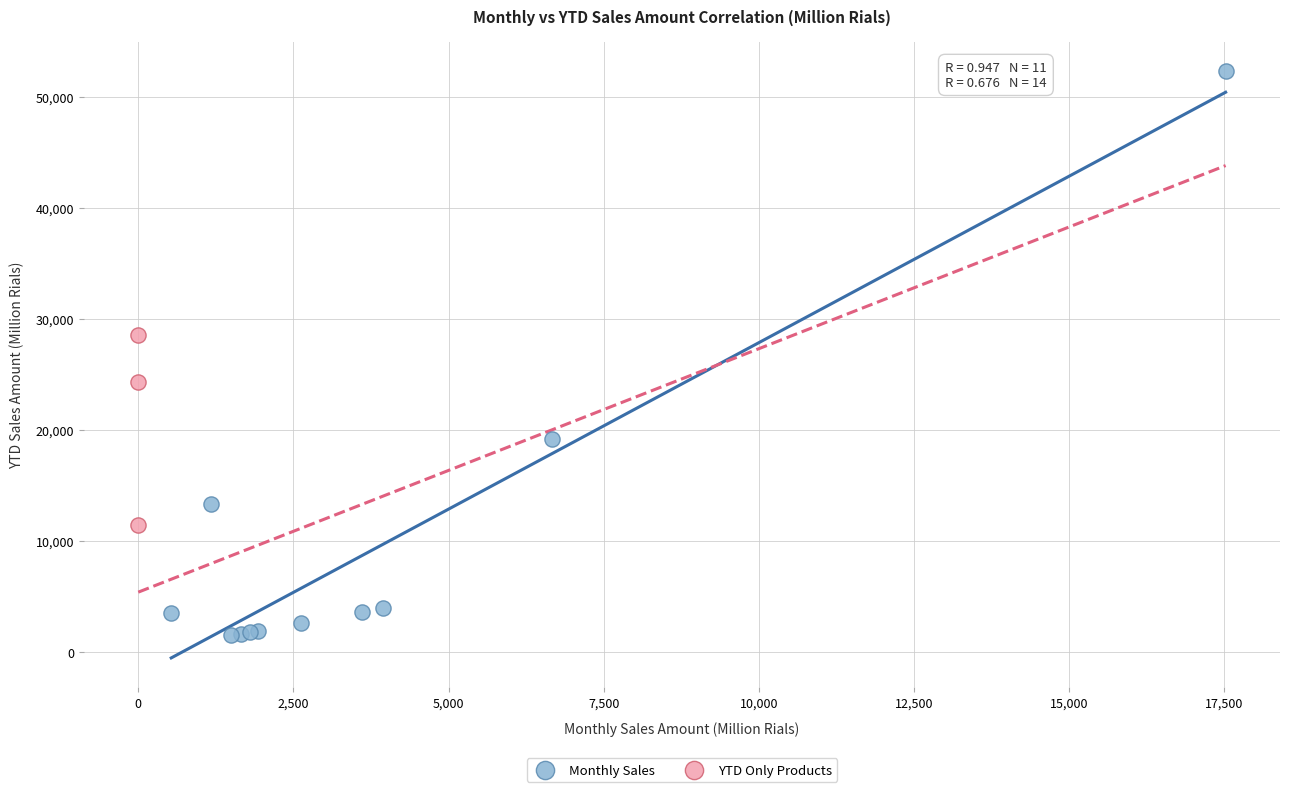

Which series contains the lowest Y value?

Monthly Sales